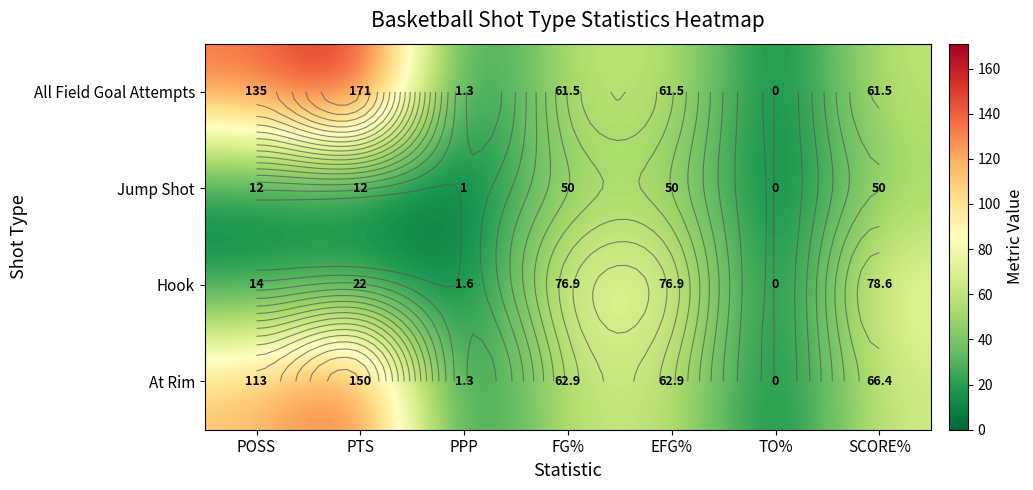

What is the difference between the Hook values at POSS and EFG%?

62.9